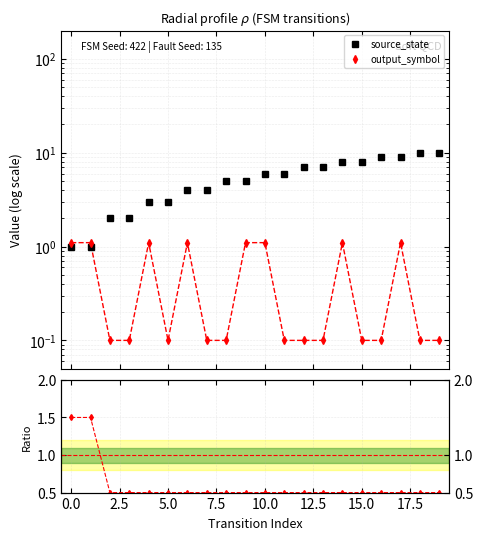

How many intersections are there between output_symbol and ratio?

10